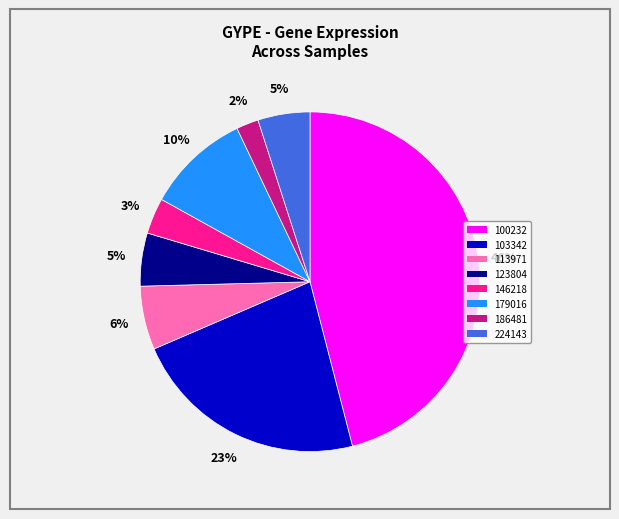

To the nearest percent, what portion does 186481 represent?

2%